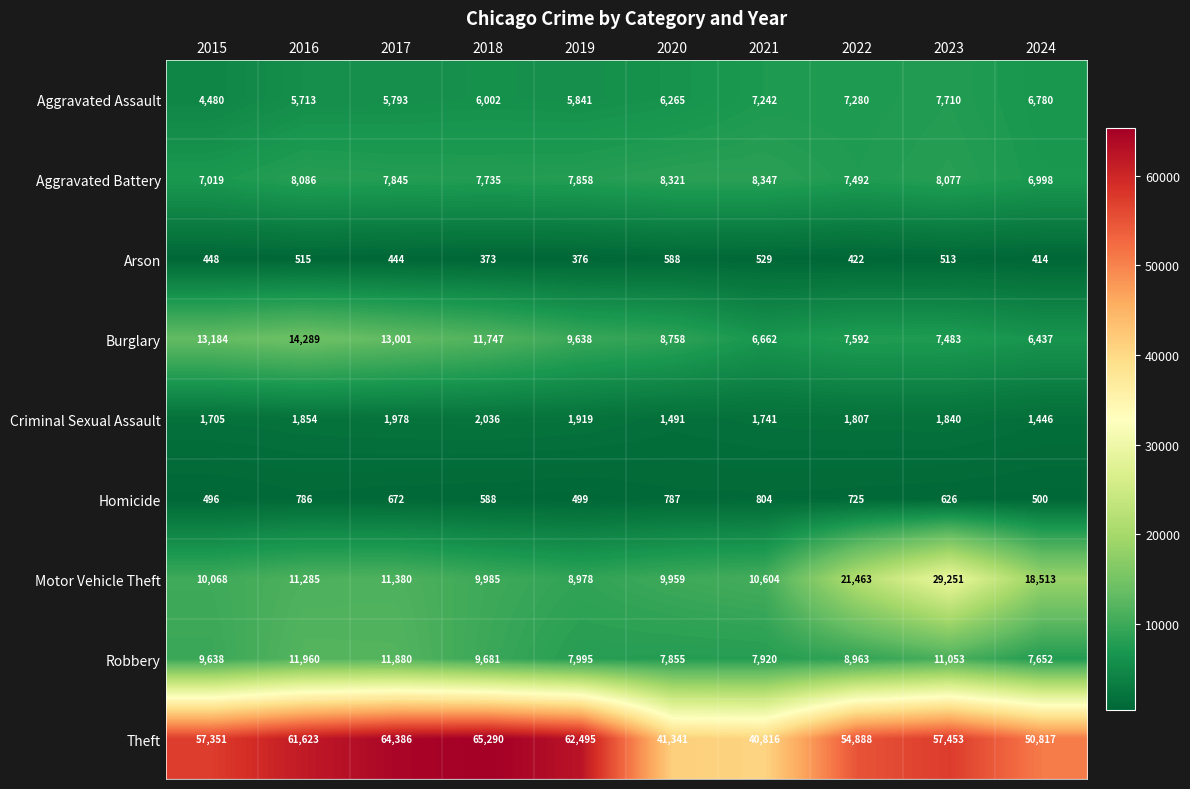

What is the sum of all Aggravated Assault values?

63106